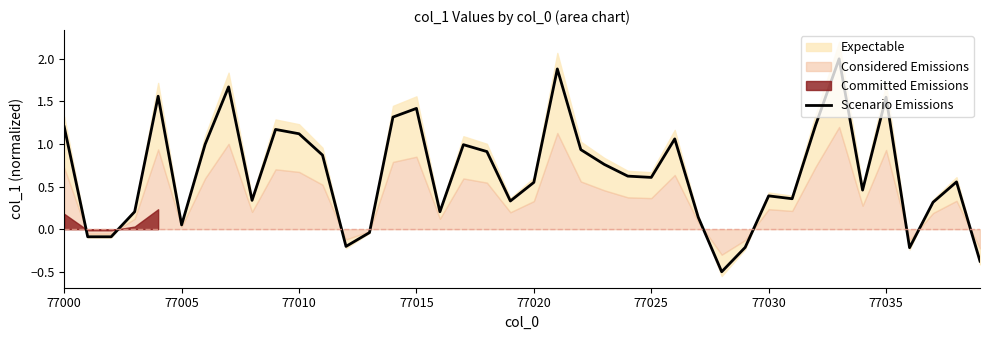

Where does the Scenario Emissions series first go above 0?

77000